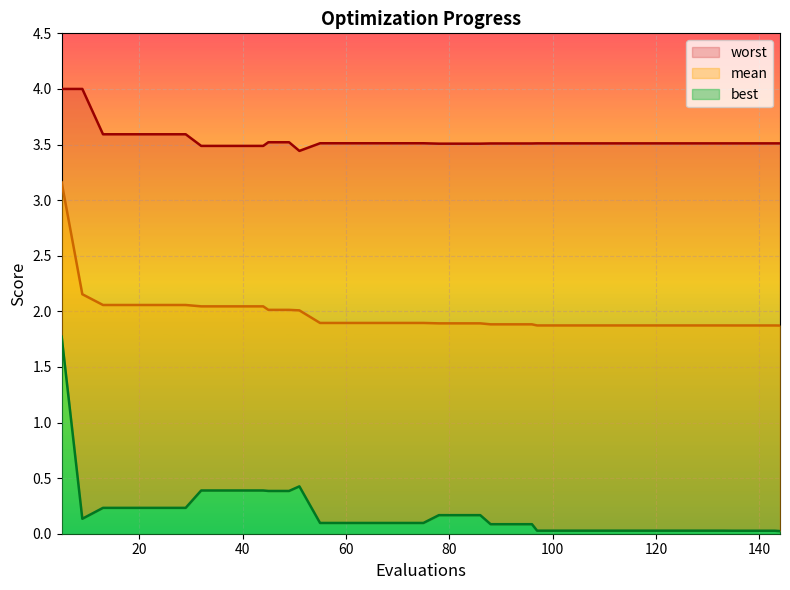

At 21, list the series in order from smallest to largest.

best, mean, worst